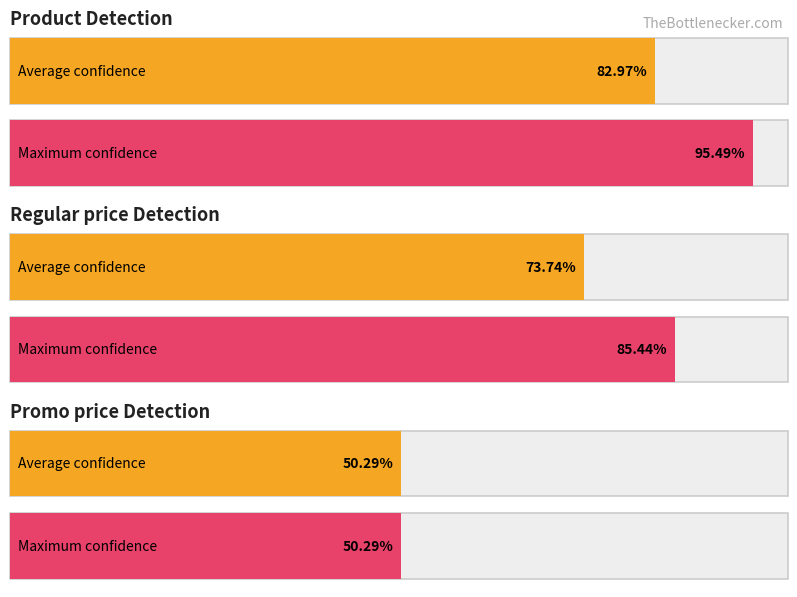

What are all the series names shown in the legend?

Product, Regular_price, Promo_price